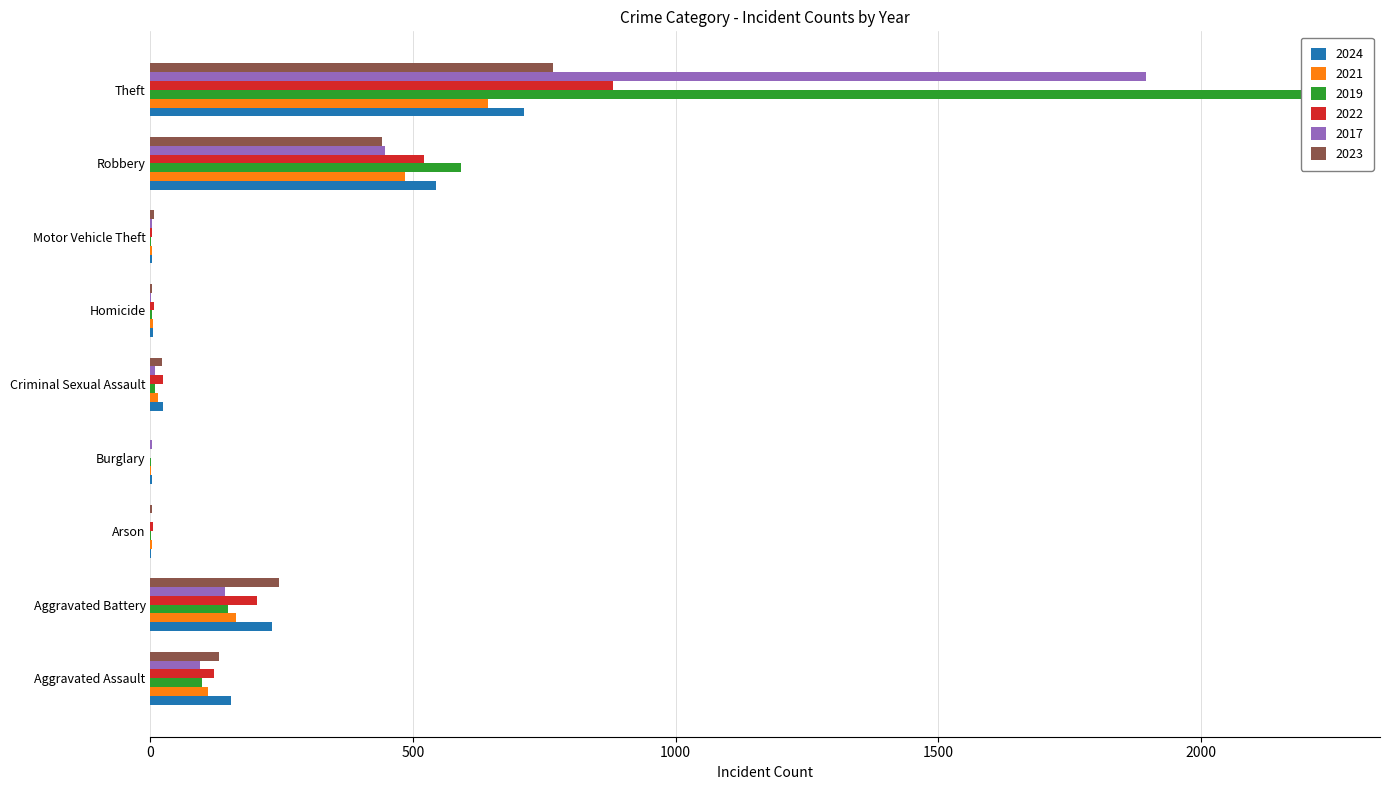

The 2017 series shows 462 at Theft. True or false?

False